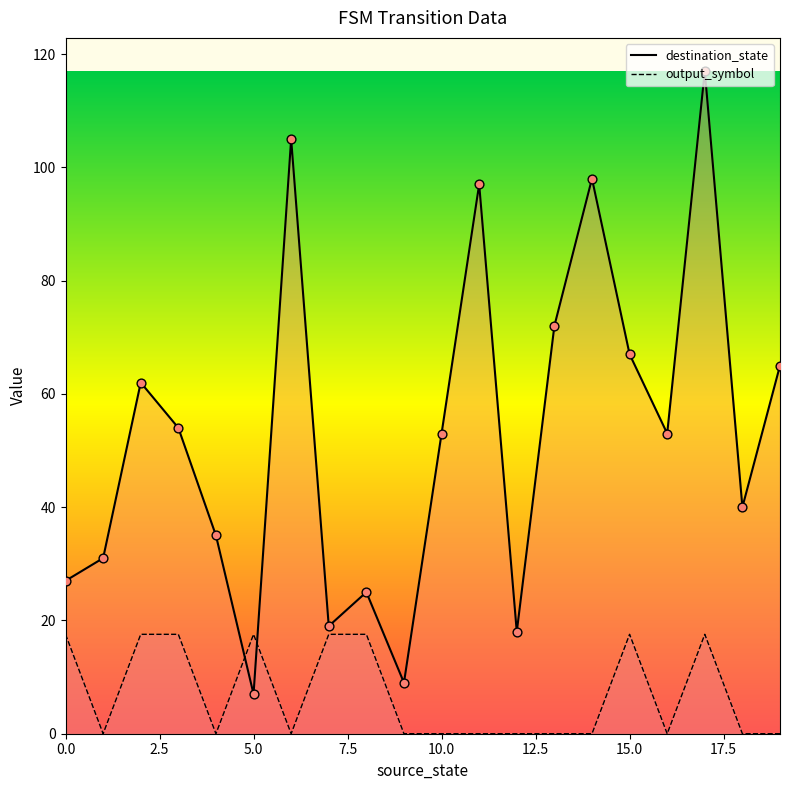

Which series has the largest total across all categories?

destination_state